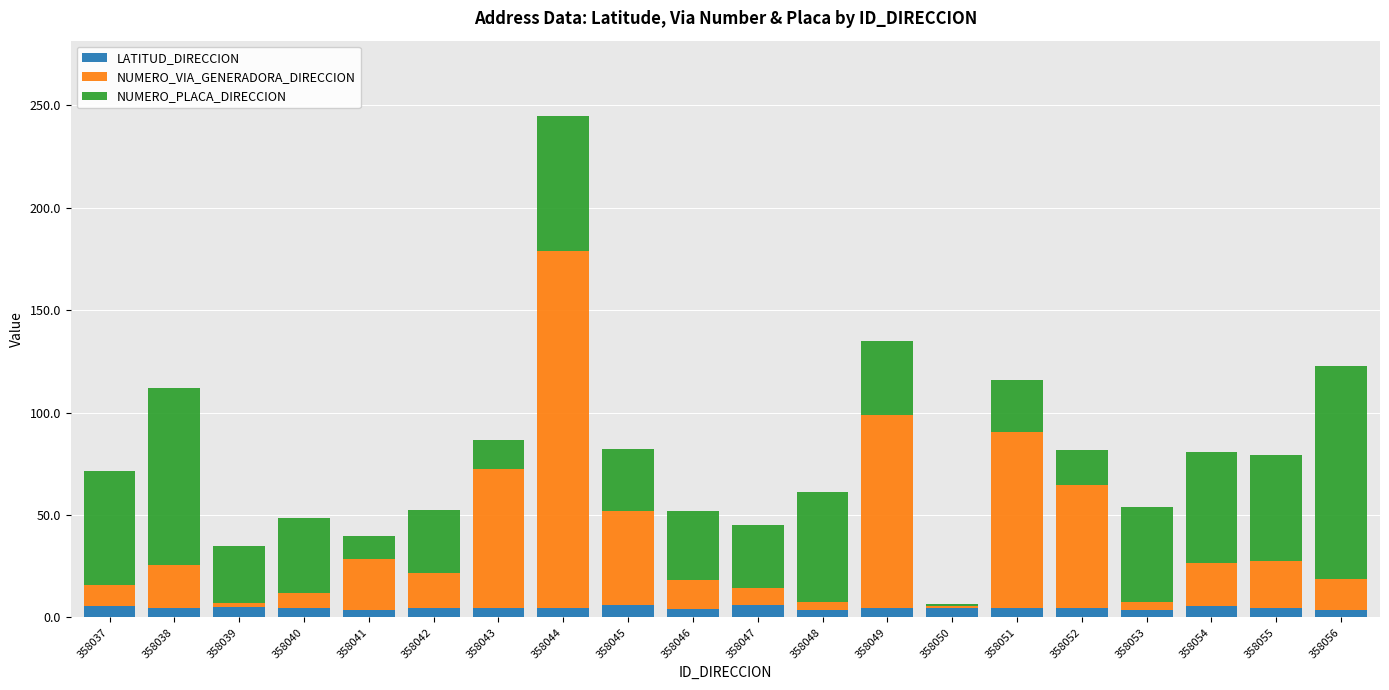

At which category is the sum across all series the highest?

358044